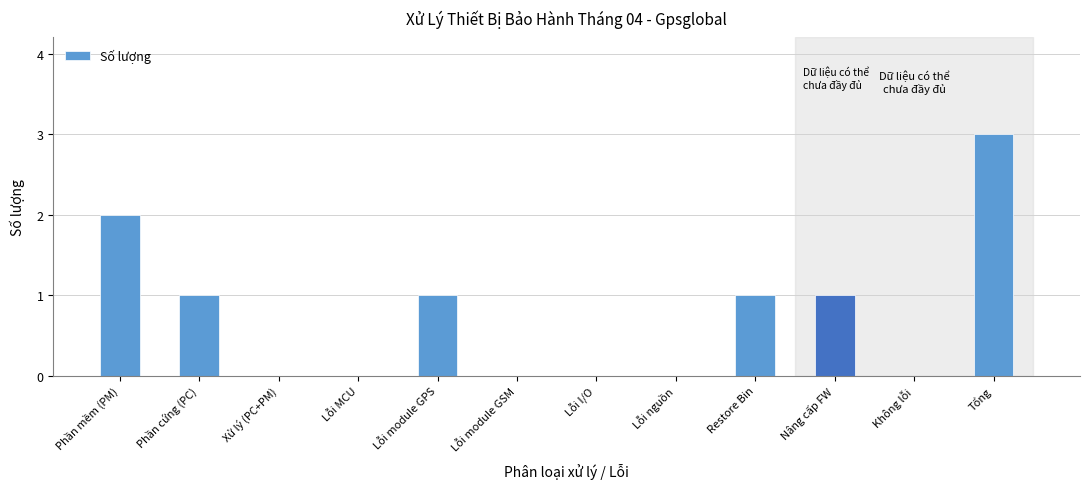

Reading left to right, transcribe all the data shown in this chart.

Phần mềm (PM)=2	Phần cứng (PC)=1	Xử lý (PC+PM)=0	Lỗi MCU=0	Lỗi module GPS=1	Lỗi module GSM=0	Lỗi I/O=0	Lỗi nguồn=0	Restore Bin=1	Nâng cấp FW=1	Không lỗi=0	Tổng=3